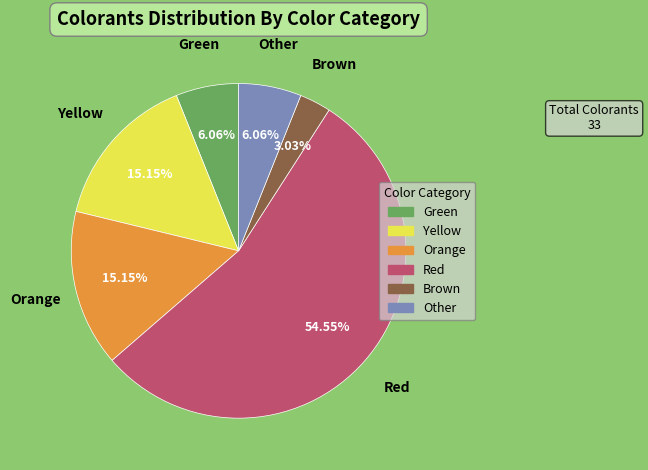

Is there a majority slice in this chart?

Yes